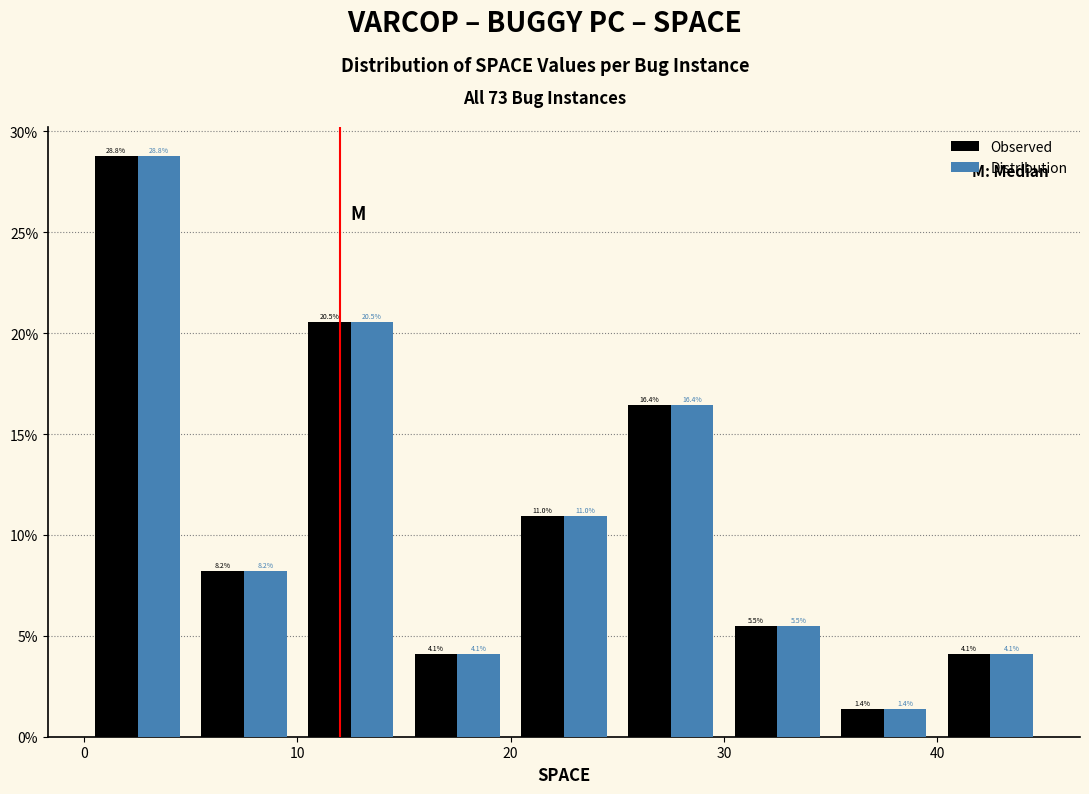

What is the height of the Distribution bar covering 5 to 10 on the x-axis?

8.2